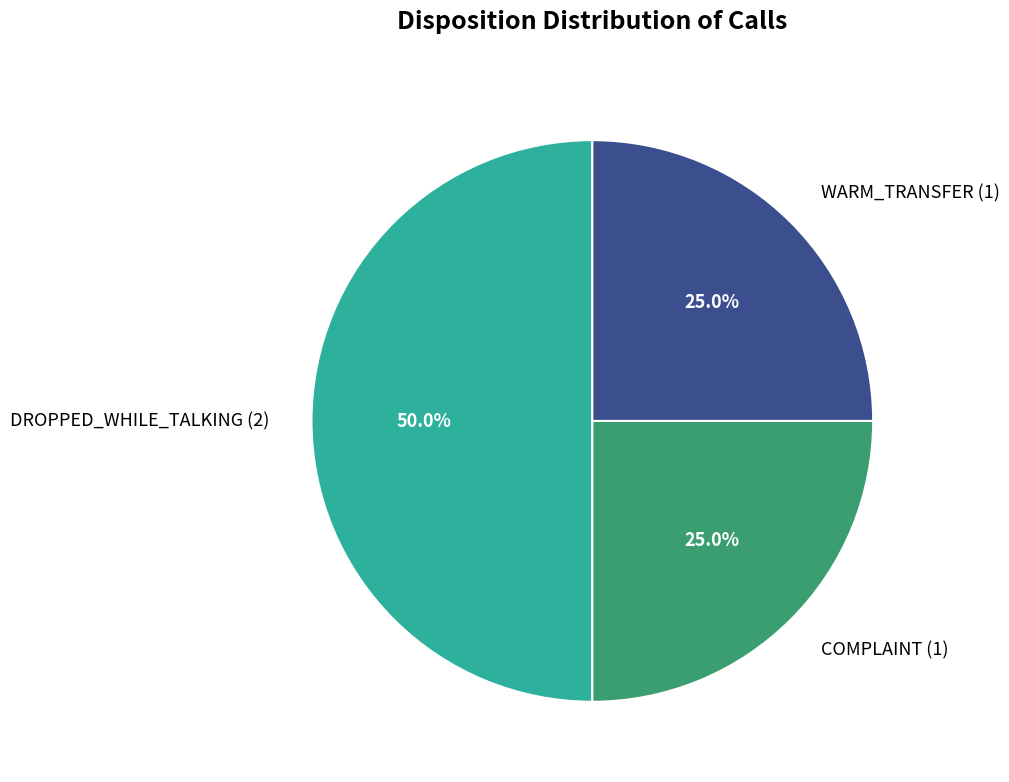

How many segments does this pie chart have?

3